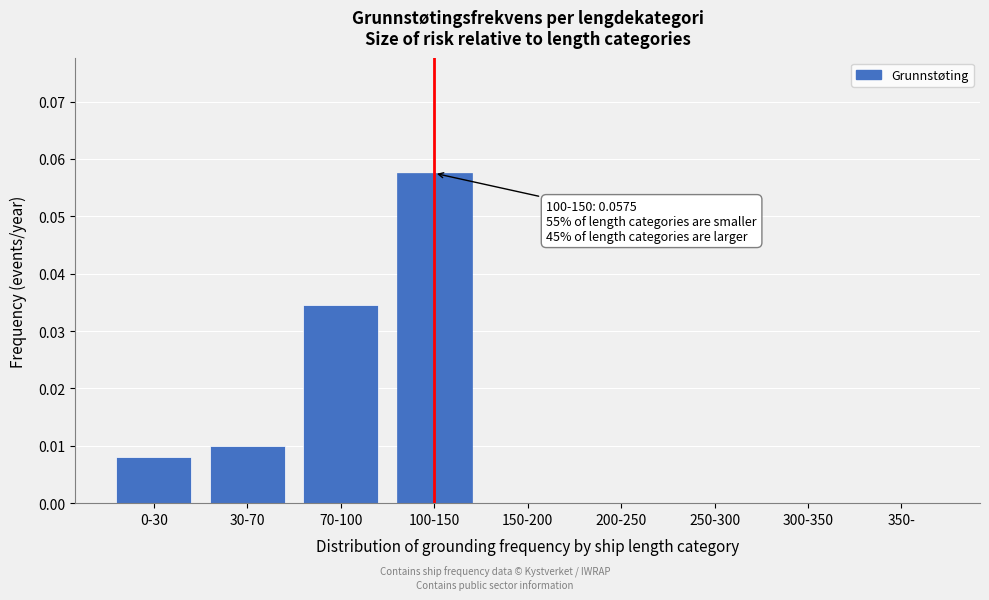

Between 70-100 and 30-70, which is larger?

70-100